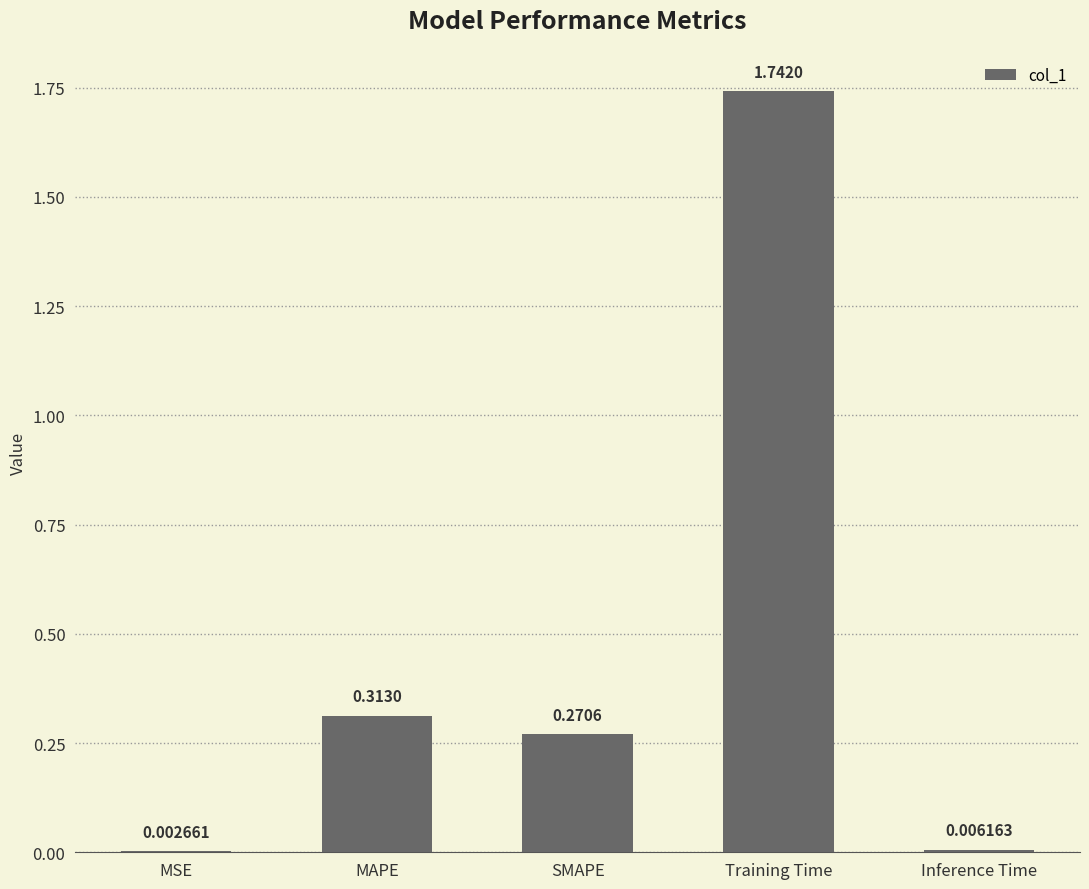

Where is the data nearest to the value 0?

MSE